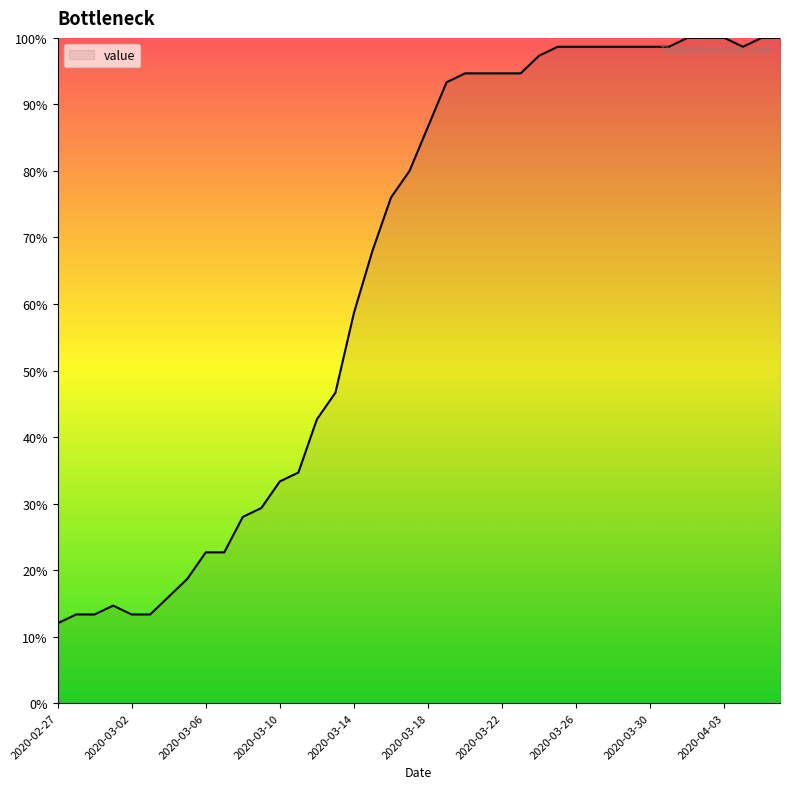

What is the difference between the maximum and minimum values?

88.0